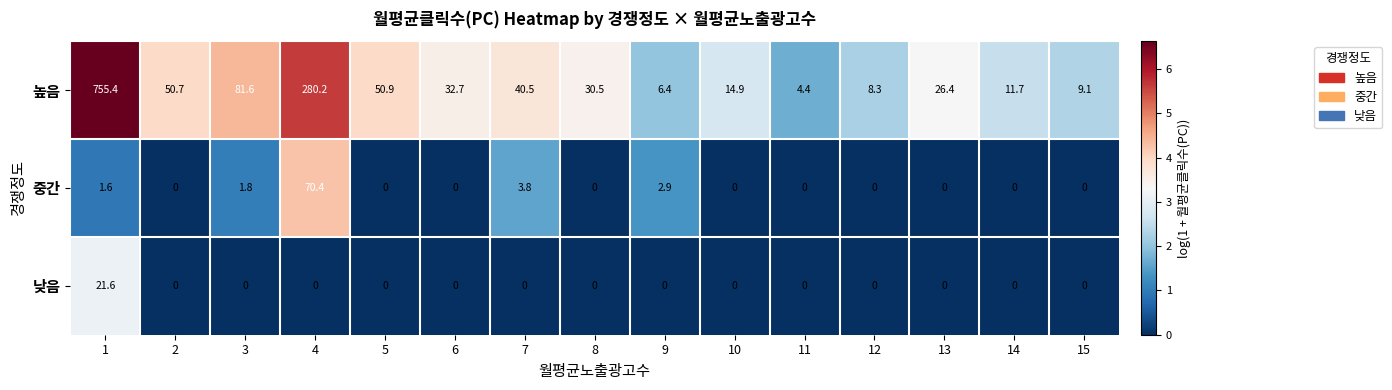

The value of 낮음 at 2 is 0.0. True or false?

True